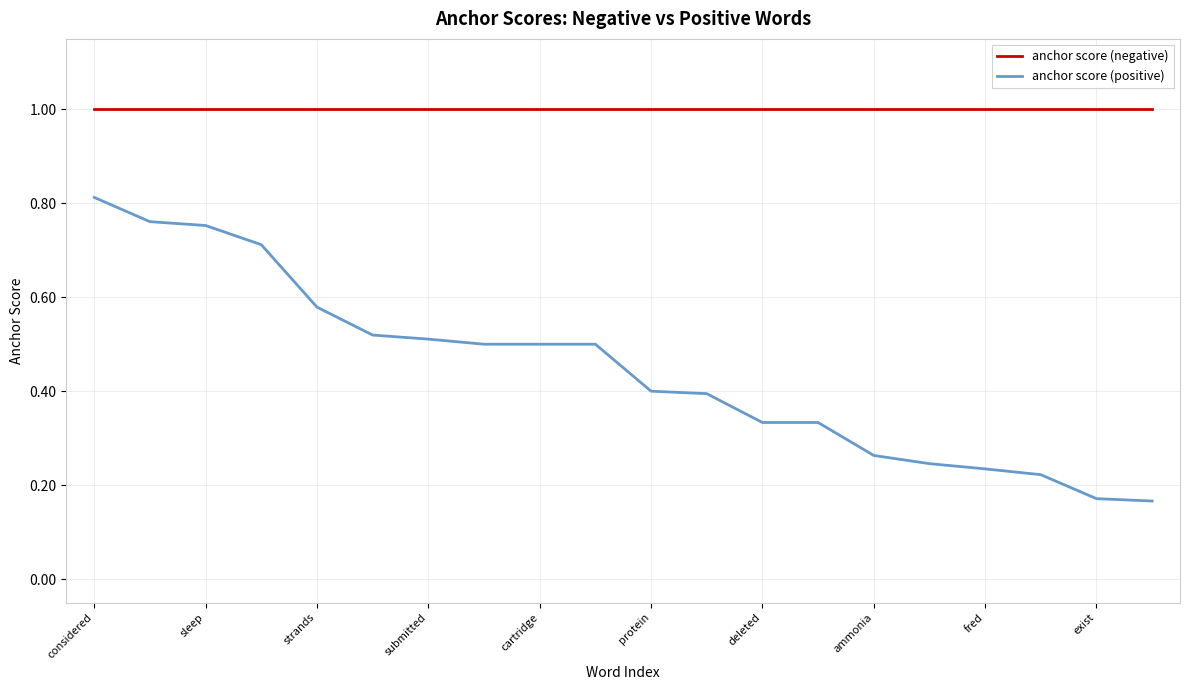

Which series has the largest range (max minus min)?

anchor score (positive)